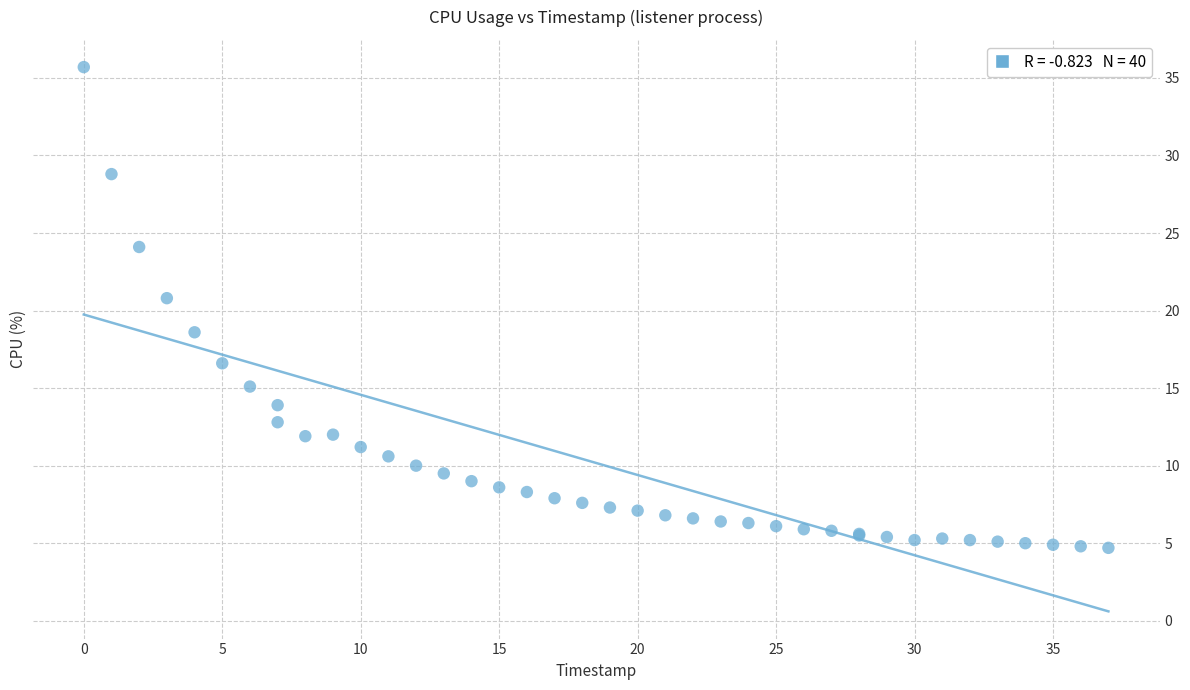

What Y value in the scatter plot is closest to 20?

20.8